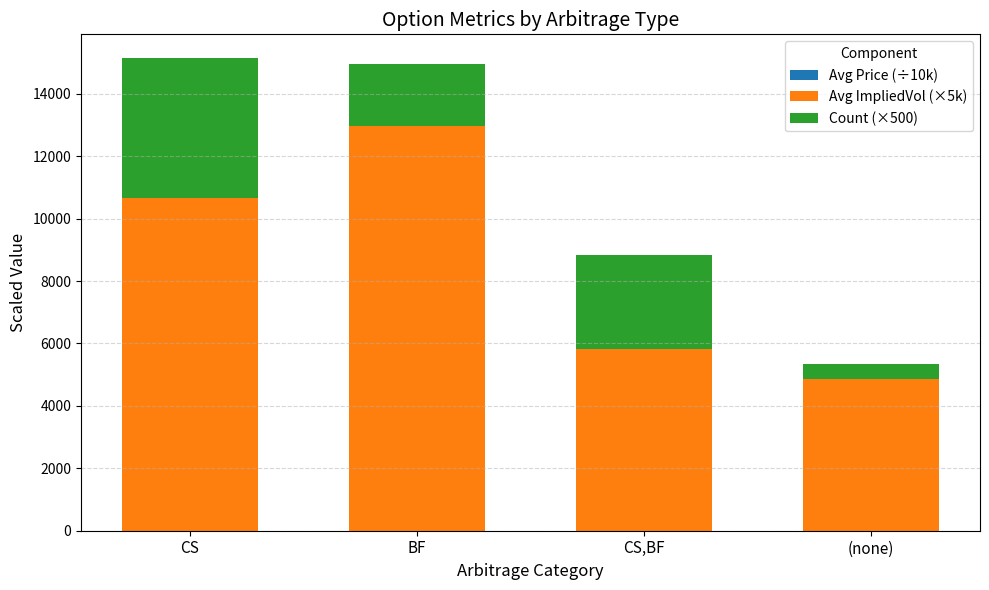

True or false: Avg ImpliedVol (×5k) has a value of 9368.8 at CS,BF.

False